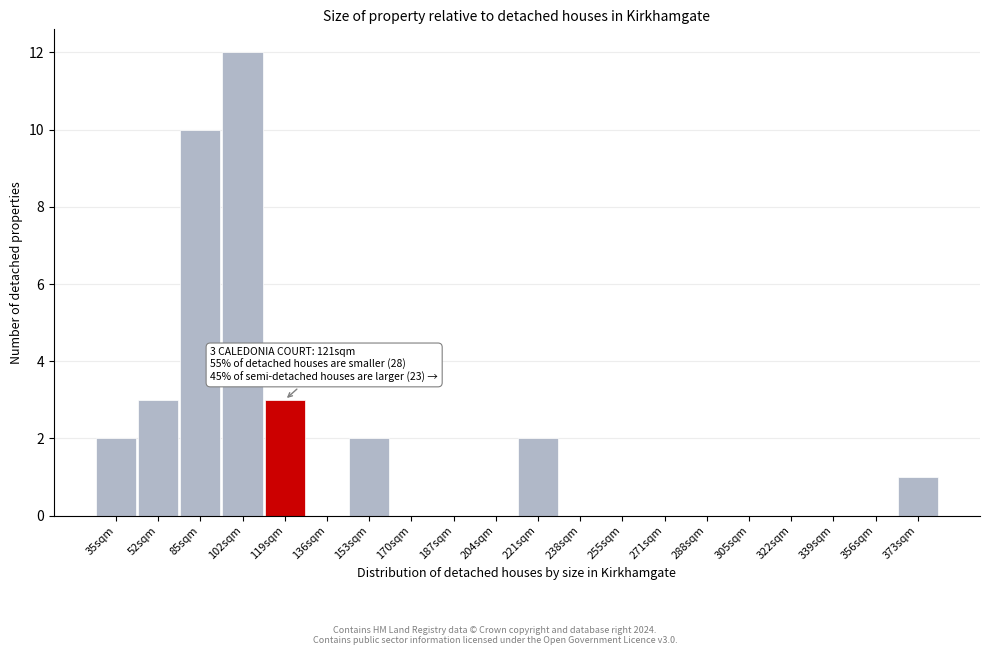

Reading right to left, what are all the values shown in this chart?

373sqm=1	356sqm=0	339sqm=0	322sqm=0	305sqm=0	288sqm=0	271sqm=0	255sqm=0	238sqm=0	221sqm=2	204sqm=0	187sqm=0	170sqm=0	153sqm=2	136sqm=0	119sqm=3	102sqm=12	85sqm=10	52sqm=3	35sqm=2